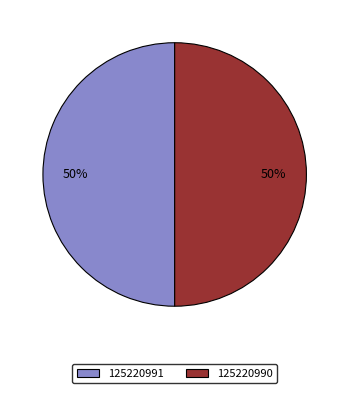

Do 125220991 and 125220990 together represent more than half of the pie?

Yes